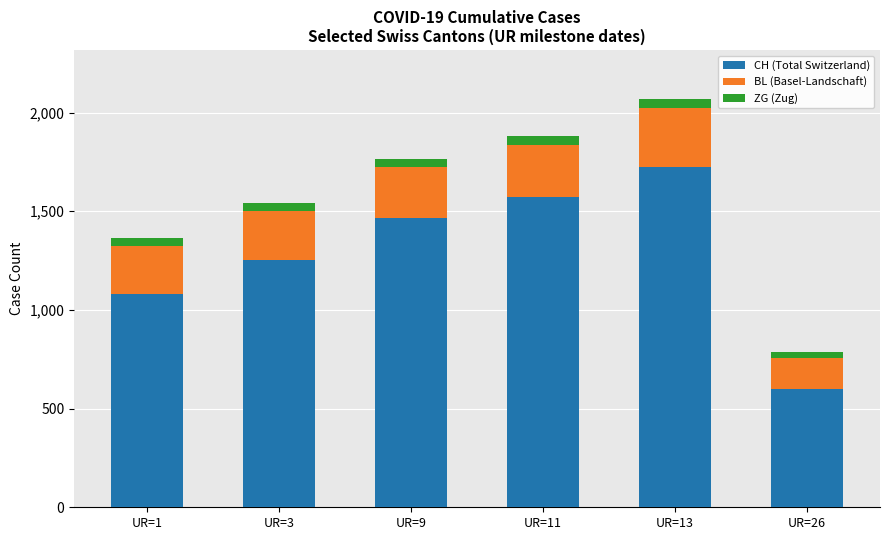

At which category is the sum across all series the highest?

UR=13